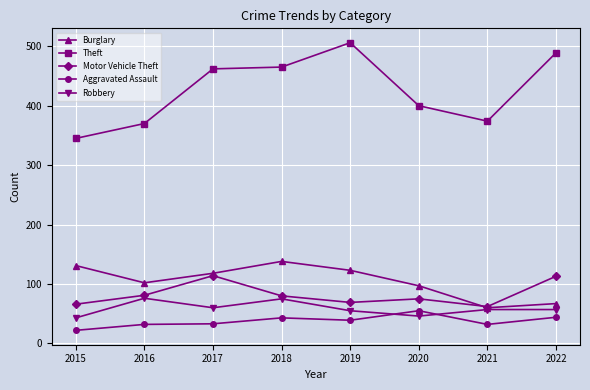

How many lines are shown in the chart?

5